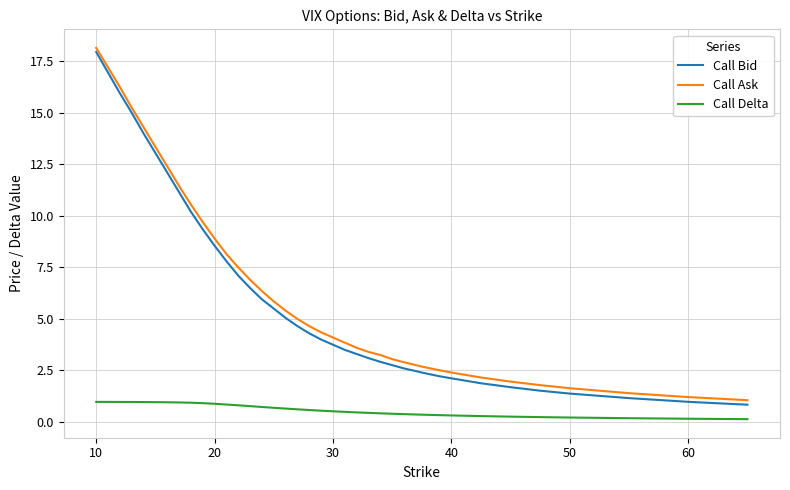

Does the chart have visible grid lines?

Yes